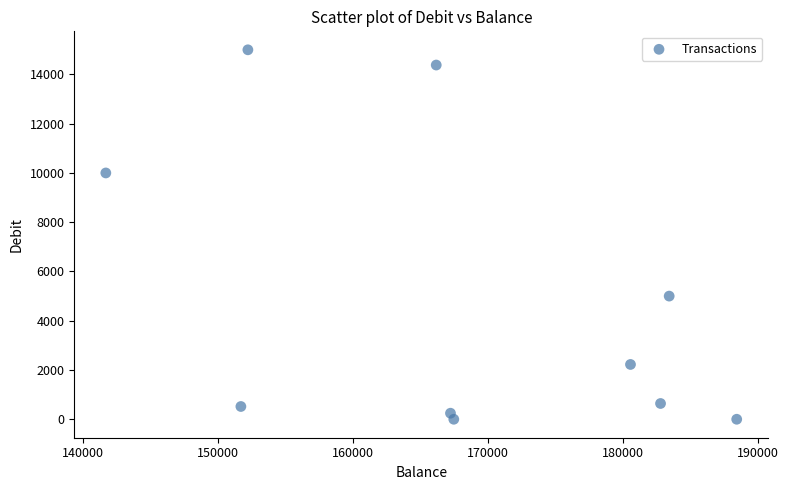

What is the range of X values (max minus min)?

46709.4